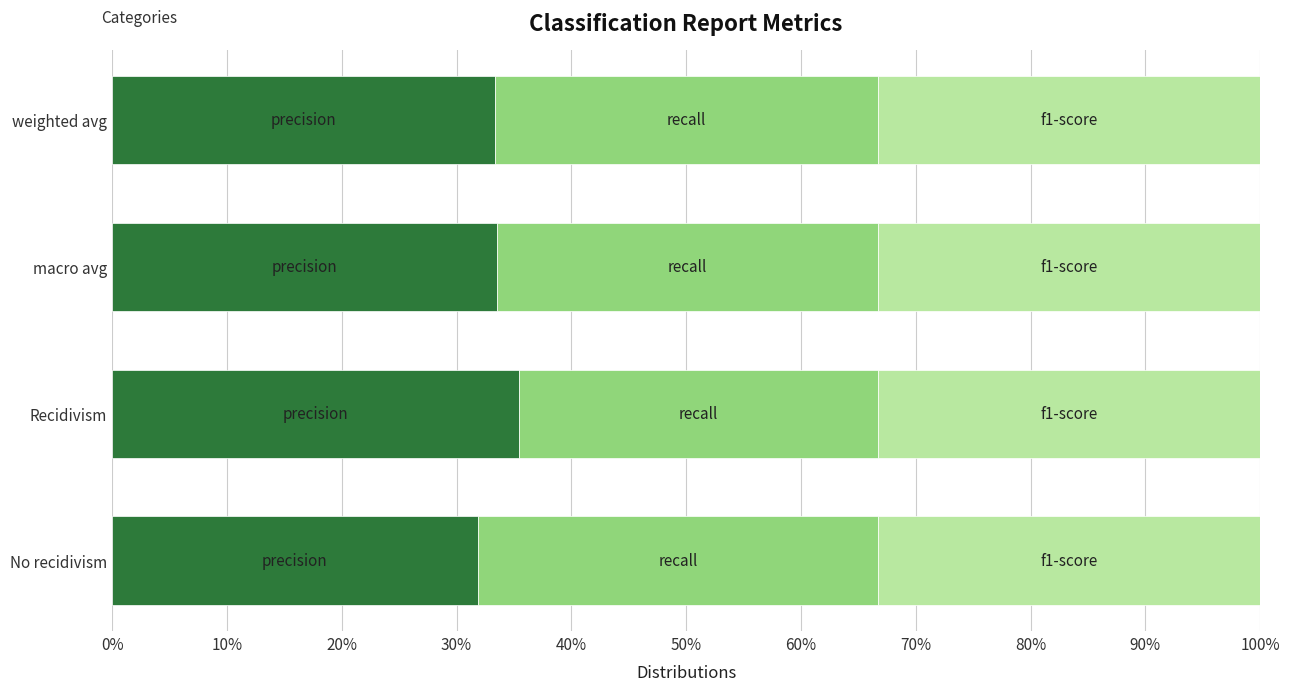

How many bars are there in each group?

3